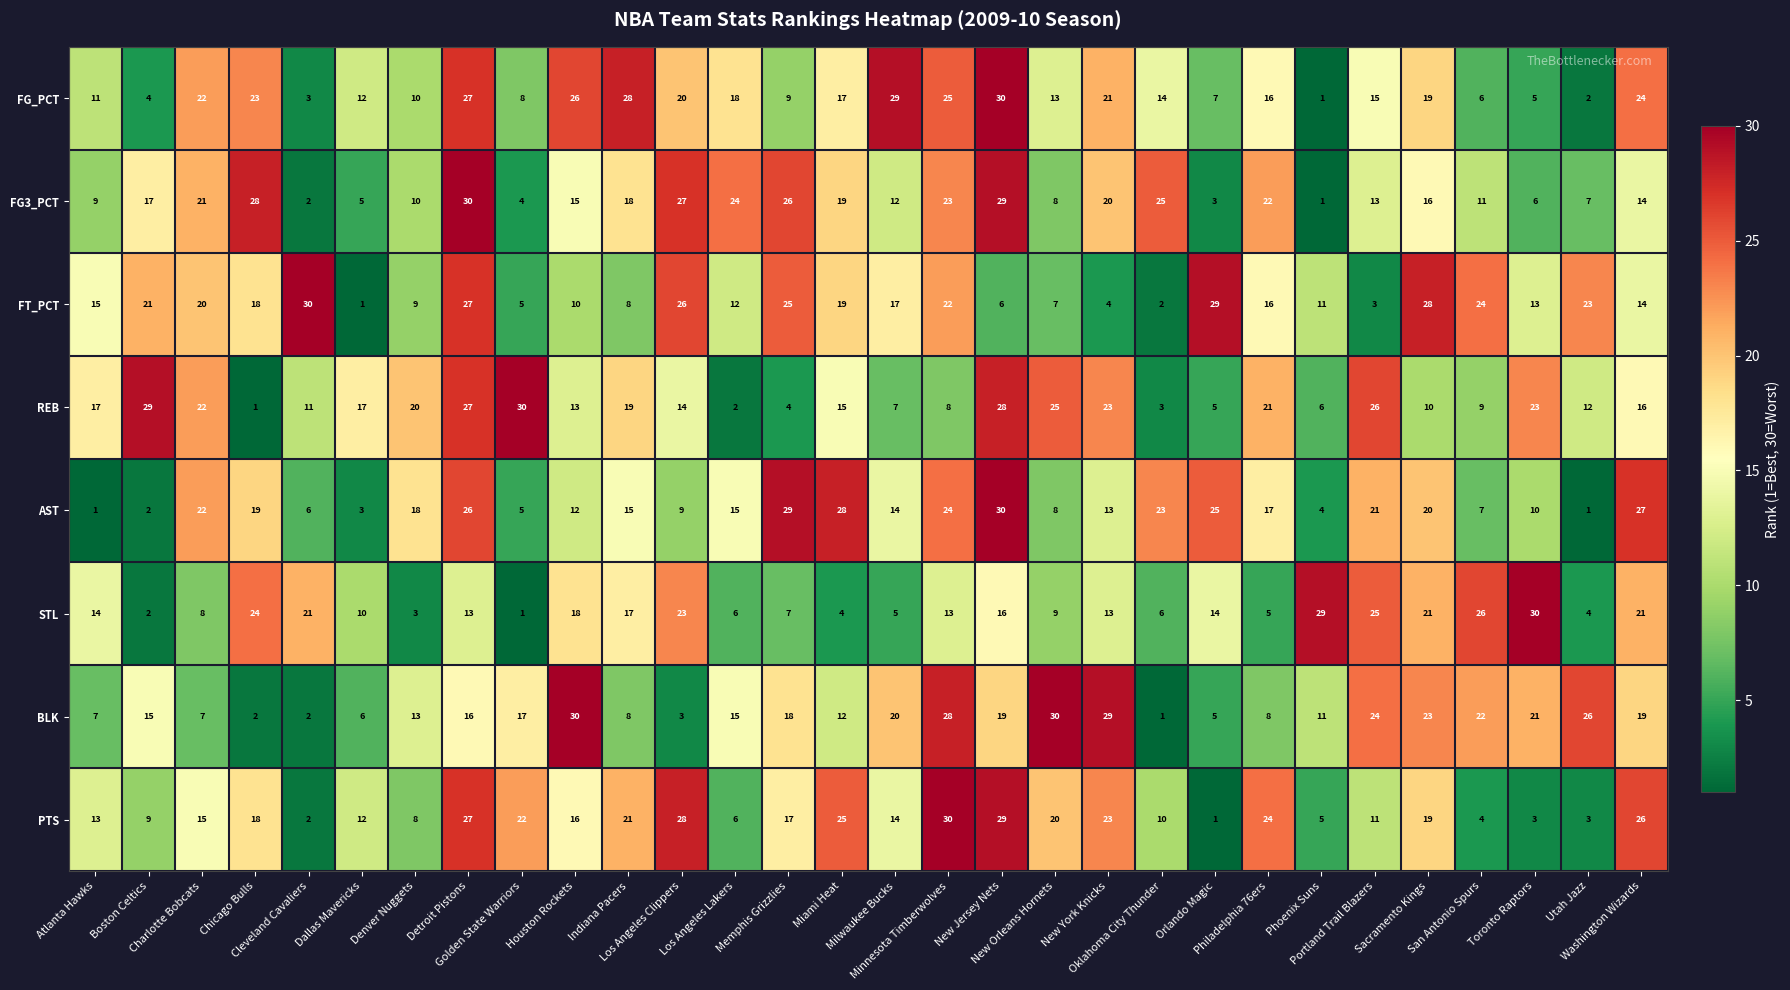

What is the difference between the second highest and minimum values in the BLK series?

29